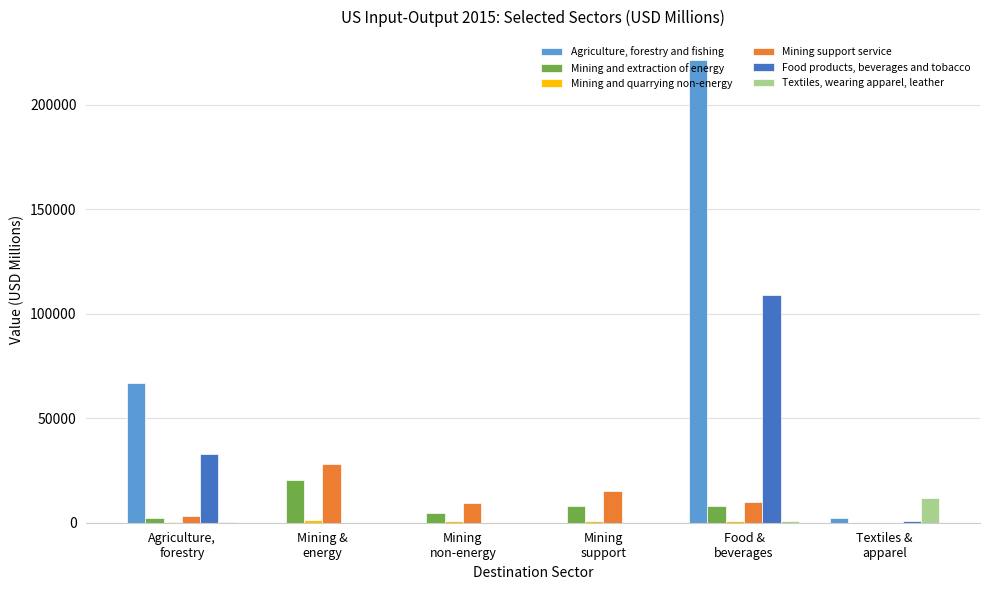

How many groups of bars are there?

6